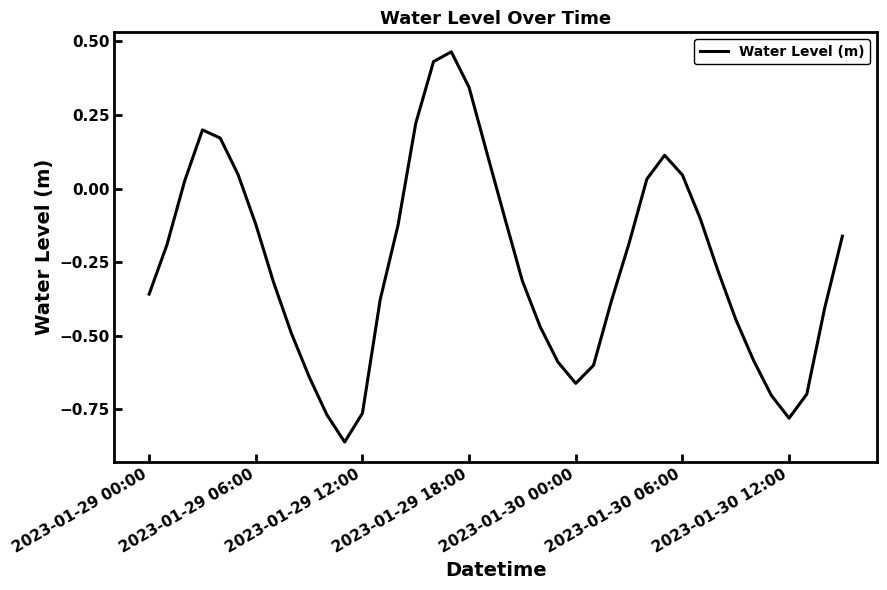

What is the difference between the maximum and minimum values?

1.3